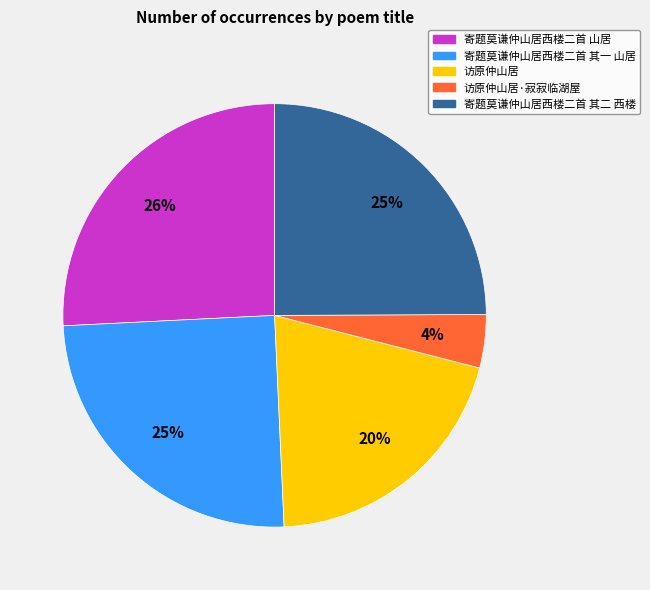

Does any single category account for the majority?

No